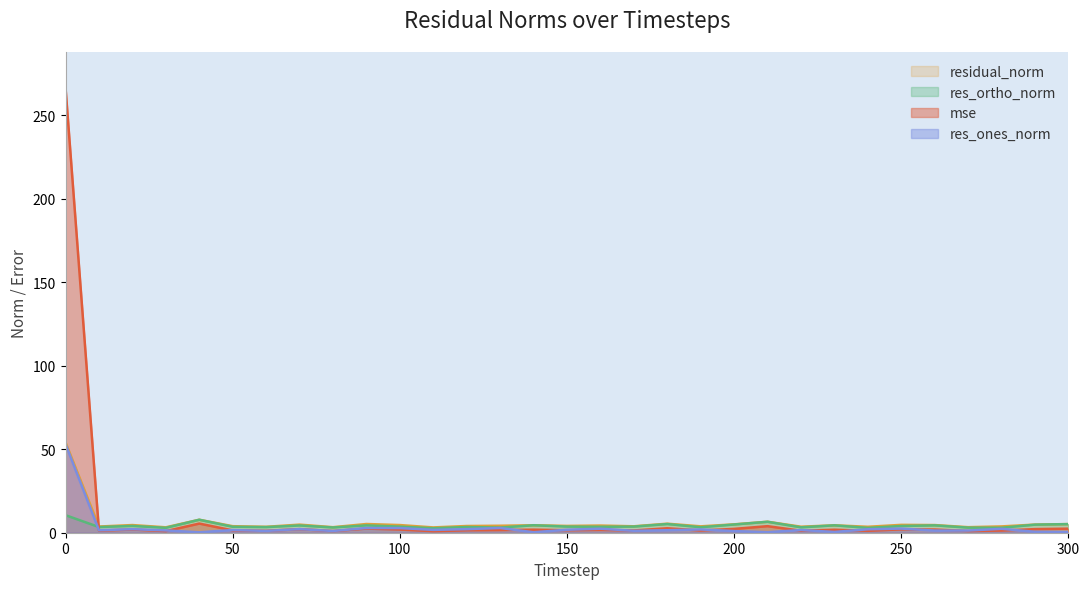

Reading left to right, list all the values displayed in this chart.

mse: 0=266.7	10=1.3	20=1.9	30=1.0	40=5.5	50=1.4	60=1.1	70=2.1	80=1.0	90=2.5	100=1.9	110=0.9	120=1.5	130=1.6	140=1.8	150=1.5	160=1.7	170=1.4	180=2.7	190=1.3	200=2.3	210=3.9	220=1.2	230=1.8	240=1.2	250=2.0	260=1.9	270=1.0	280=1.3	290=2.2	300=2.4
res_ones_norm: 0=53.1	10=1.5	20=2.1	30=1.4	40=0.2	50=1.6	60=1.1	70=2.2	80=1.0	90=2.8	100=2.8	110=1.7	120=2.1	130=2.8	140=0.3	150=1.8	160=2.4	170=1.2	180=1.5	190=2.0	200=1.0	210=0.3	220=1.6	230=0.5	240=2.1	250=2.5	260=1.3	270=1.3	280=2.4	290=0.5	300=0.4
res_ortho_norm: 0=10.5	10=3.4	20=4.1	30=2.9	40=7.8	50=3.6	60=3.4	70=4.3	80=3.2	90=4.4	100=3.7	110=2.7	120=3.4	130=3.1	140=4.5	150=3.7	160=3.6	170=3.7	180=5.2	190=3.3	200=4.9	210=6.6	220=3.2	230=4.4	240=2.9	250=4.0	260=4.4	270=3.1	280=3.0	290=4.8	300=5.2
residual_norm: 0=54.2	10=3.7	20=4.6	30=3.2	40=7.8	50=3.9	60=3.5	70=4.9	80=3.3	90=5.2	100=4.6	110=3.2	120=4.0	130=4.2	140=4.5	150=4.1	160=4.3	170=3.9	180=5.4	190=3.8	200=5.0	210=6.6	220=3.6	230=4.4	240=3.6	250=4.7	260=4.6	270=3.3	280=3.8	290=4.9	300=5.2